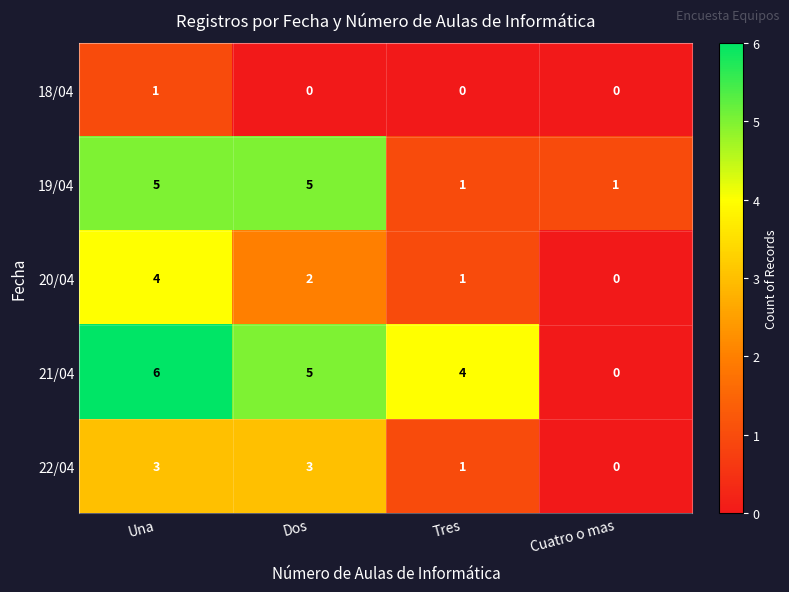

The value of 22/04 at Dos is 1. True or false?

False